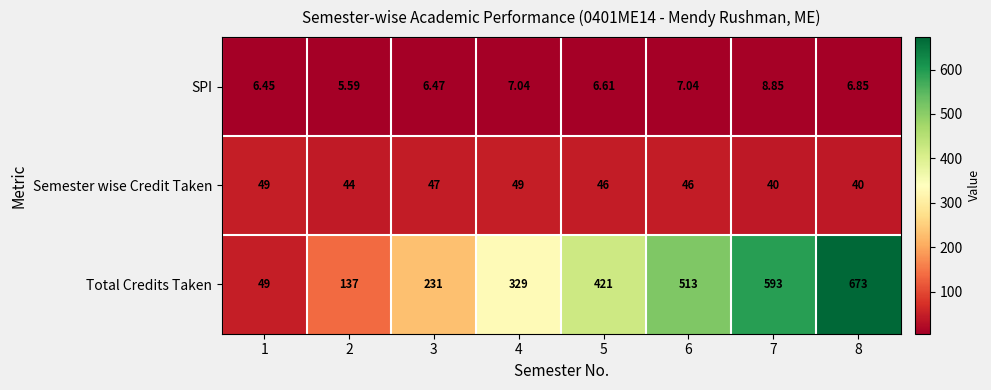

How many distinct data groups are displayed?

3